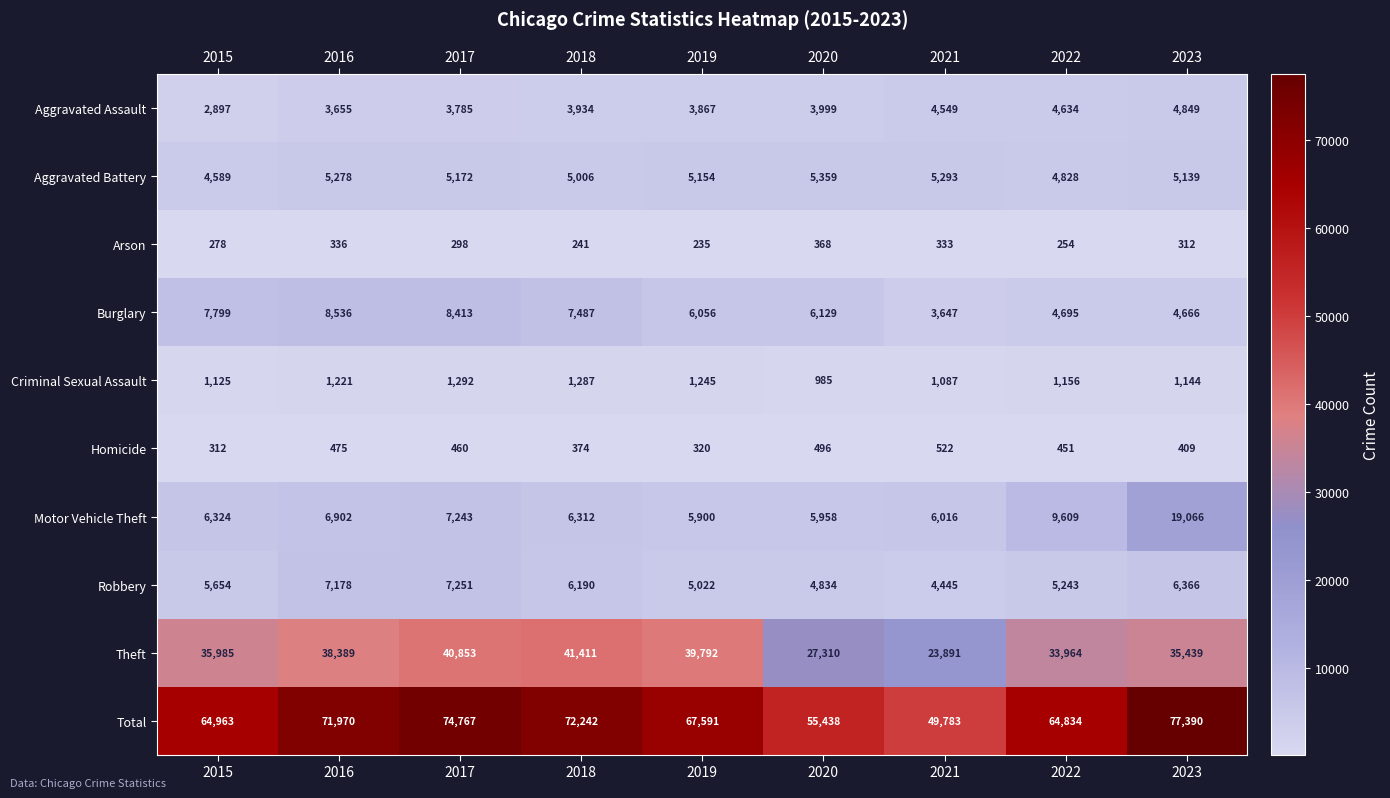

At which category does the chart reach its peak across all series?

2023